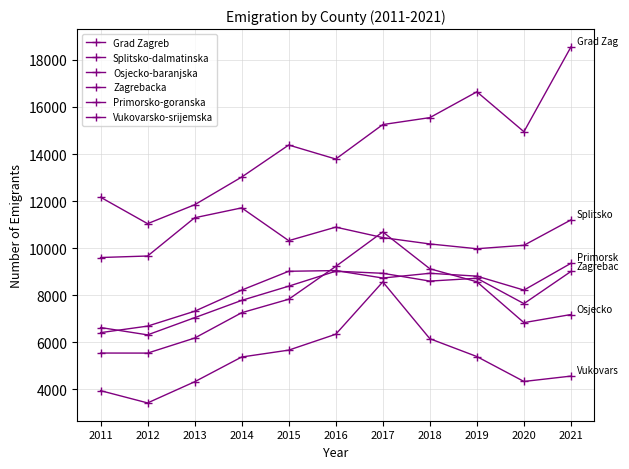

Does the chart have visible grid lines?

Yes